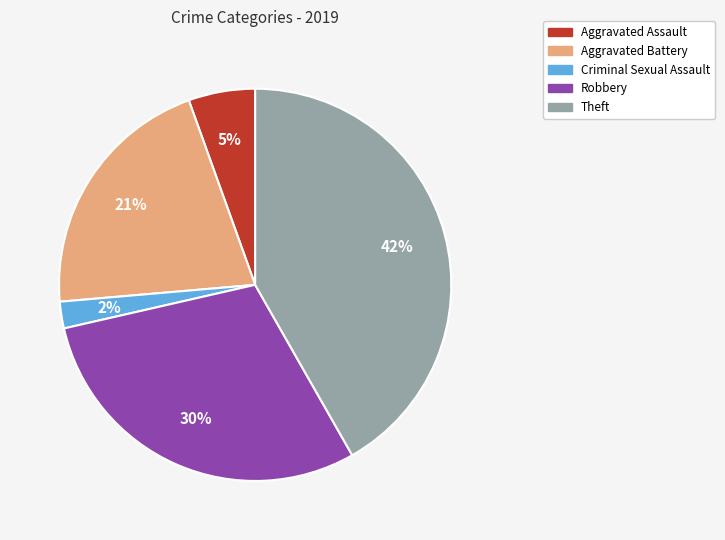

What percentage is the Criminal Sexual Assault slice, to the nearest percent?

2%